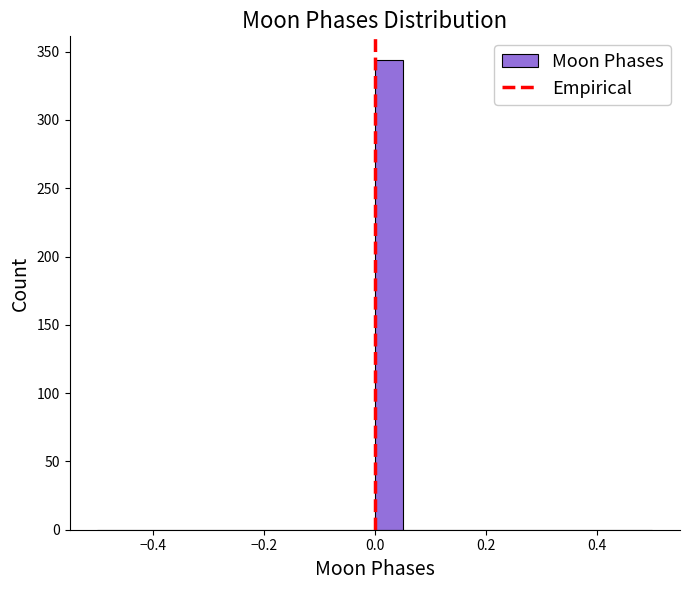

Read against the x-axis, roughly where is the centre of the tallest bar?

0.02